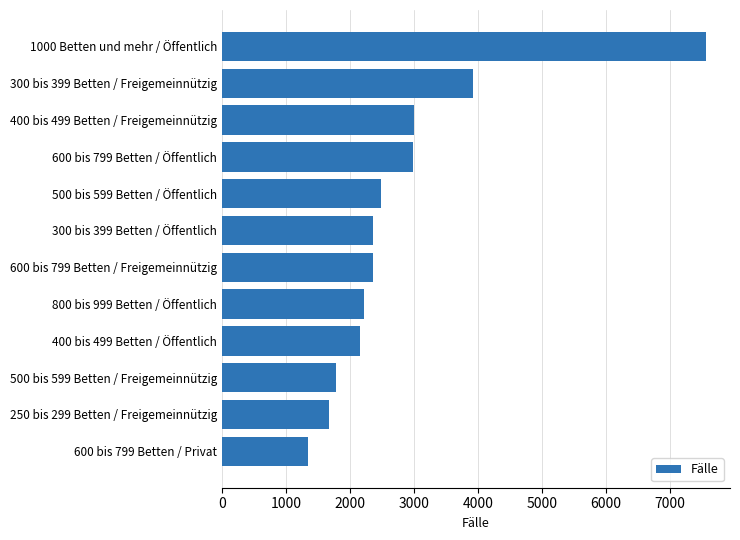

What is the sum of the values at 300 bis 399 Betten / Freigemeinnützig and 600 bis 799 Betten / Öffentlich?

6897